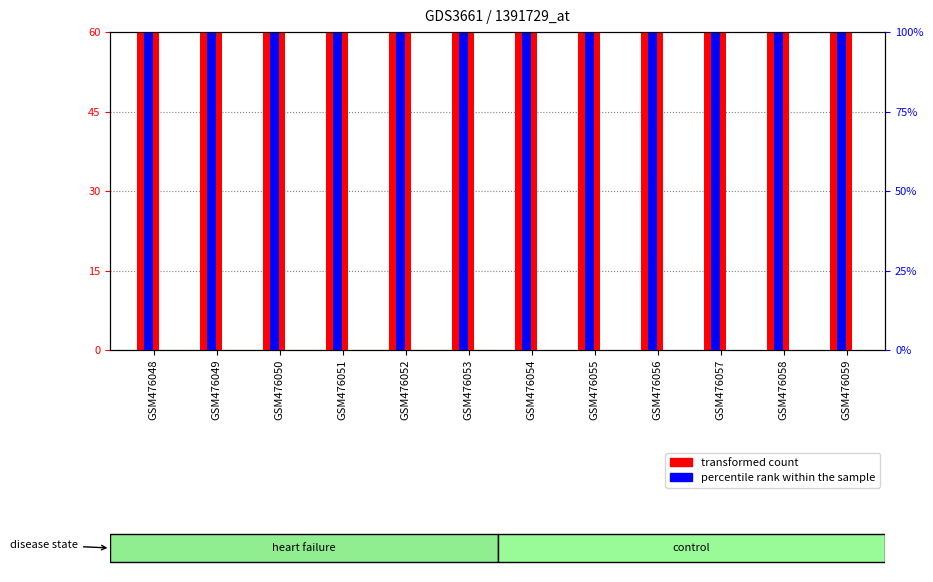

Is the value of transformed count at GSM476054 greater than the value of percentile rank within the sample at GSM476051?

No